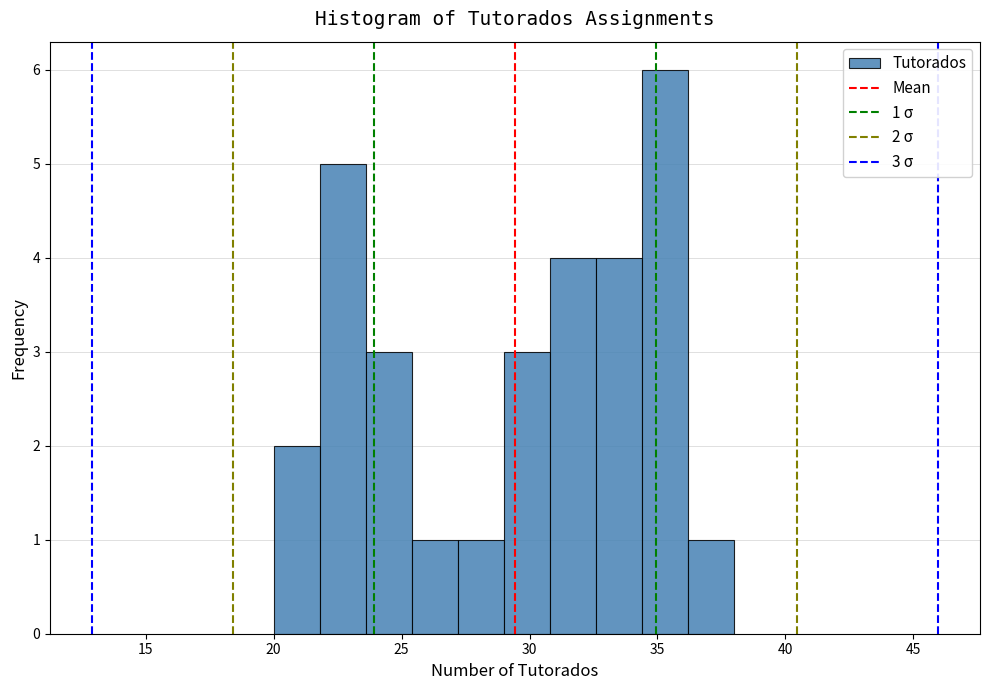

Around what value on the x-axis is the tallest bar? Give the approximate position of its centre, as read against the axis.

35.5